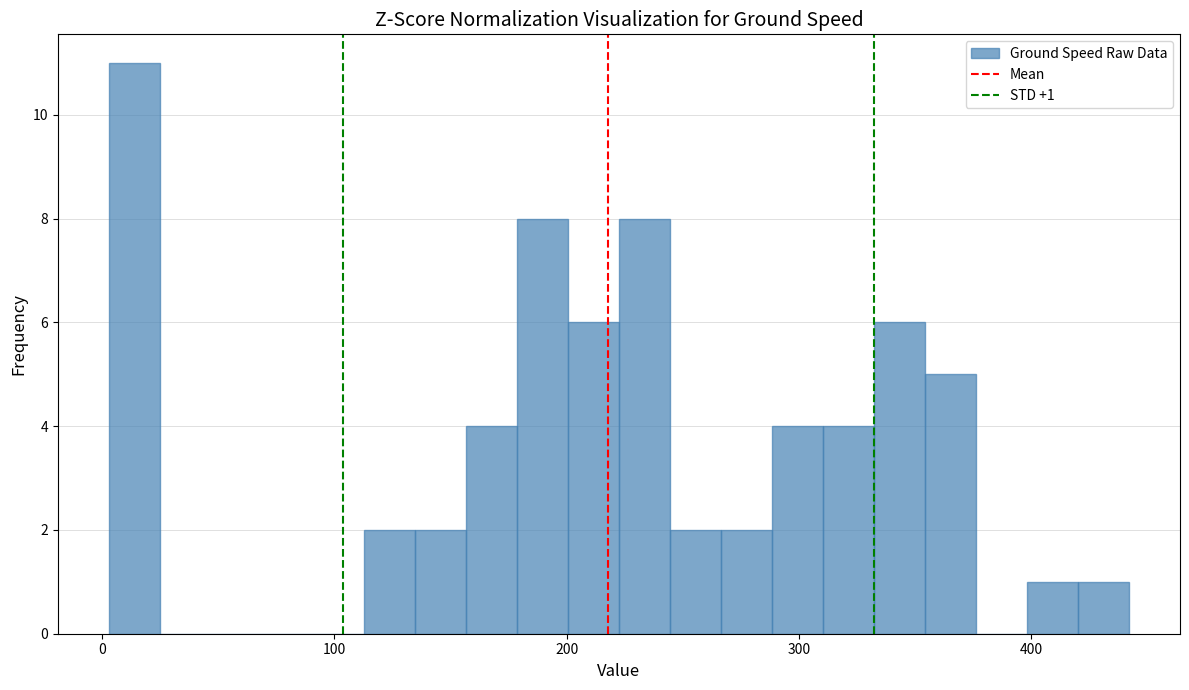

Around what value on the x-axis is the tallest bar? Give the approximate position of its centre, as read against the axis.

10